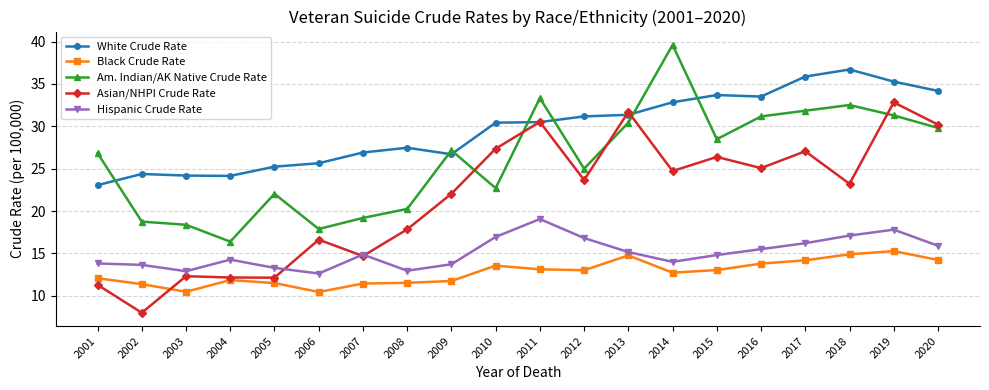

What is the highest value of the Hispanic Crude Rate series?

19.1